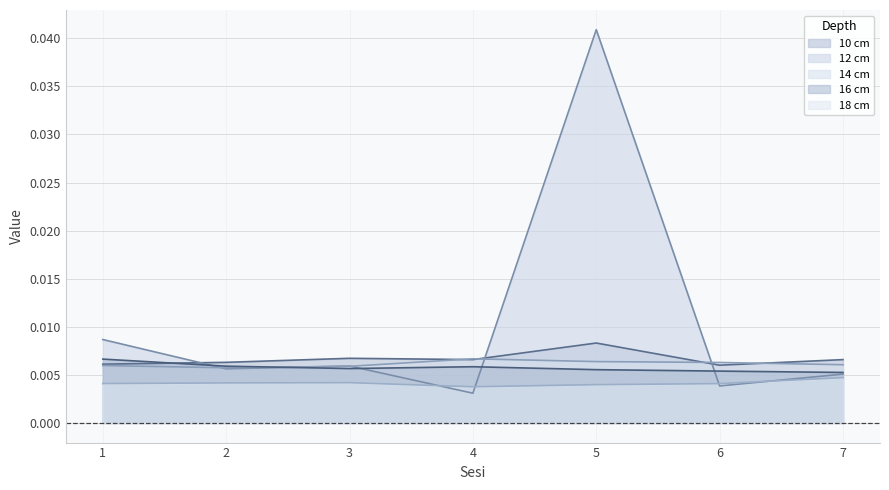

Is the value of 10 cm at 6 greater than the value of 12 cm at 7?

Yes